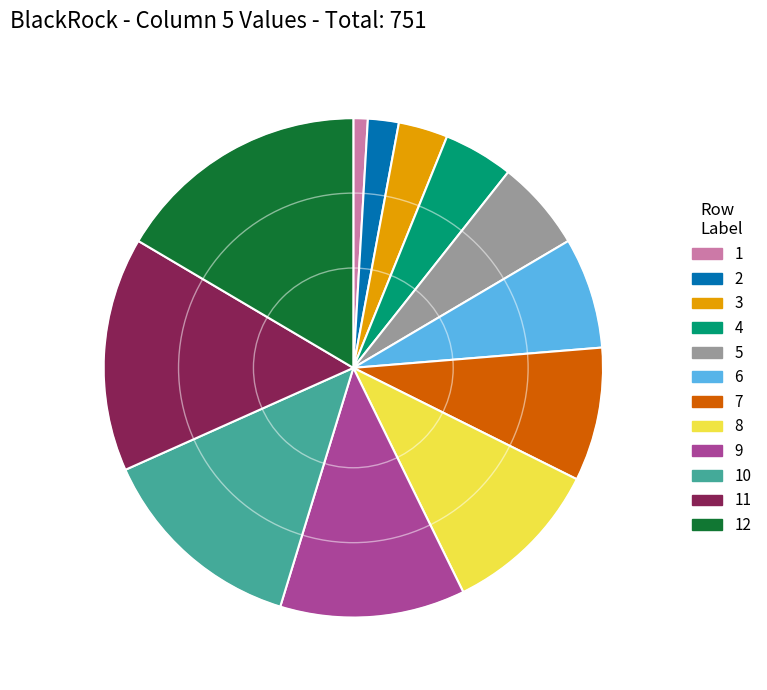

Which has a higher value, 4 or 6?

6